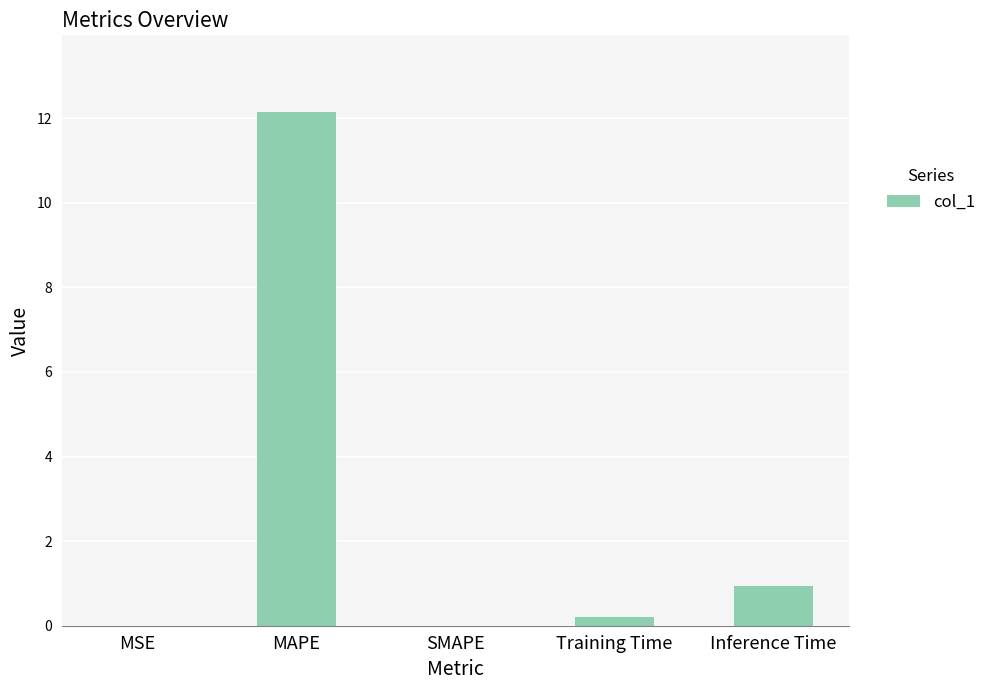

The chart shows a value of -6.5 at SMAPE. True or false?

False